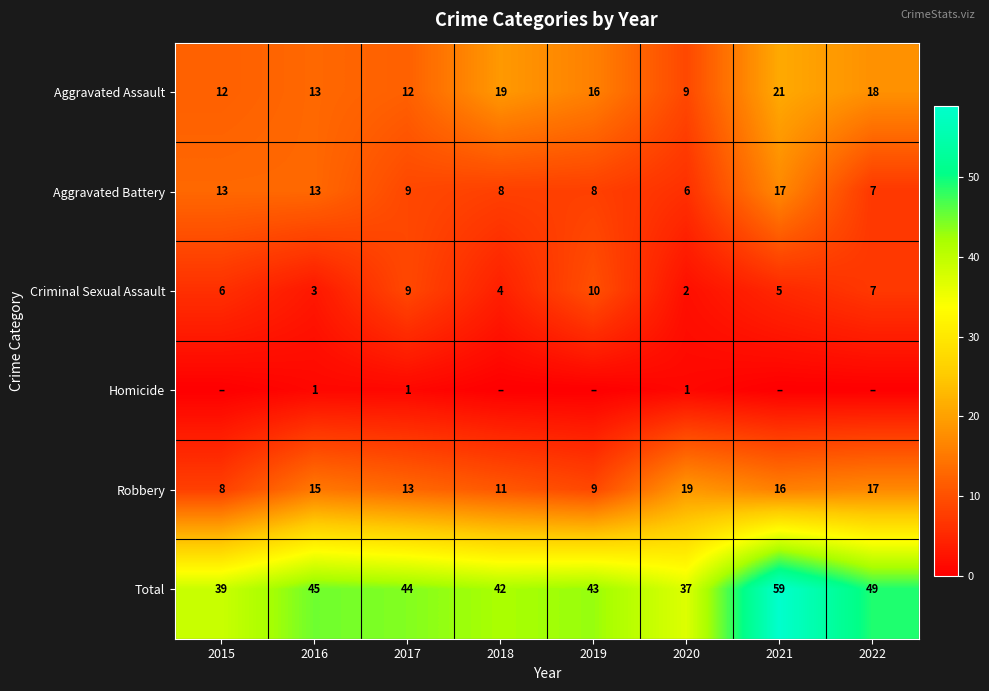

What is the highest value of the Aggravated Battery series?

17